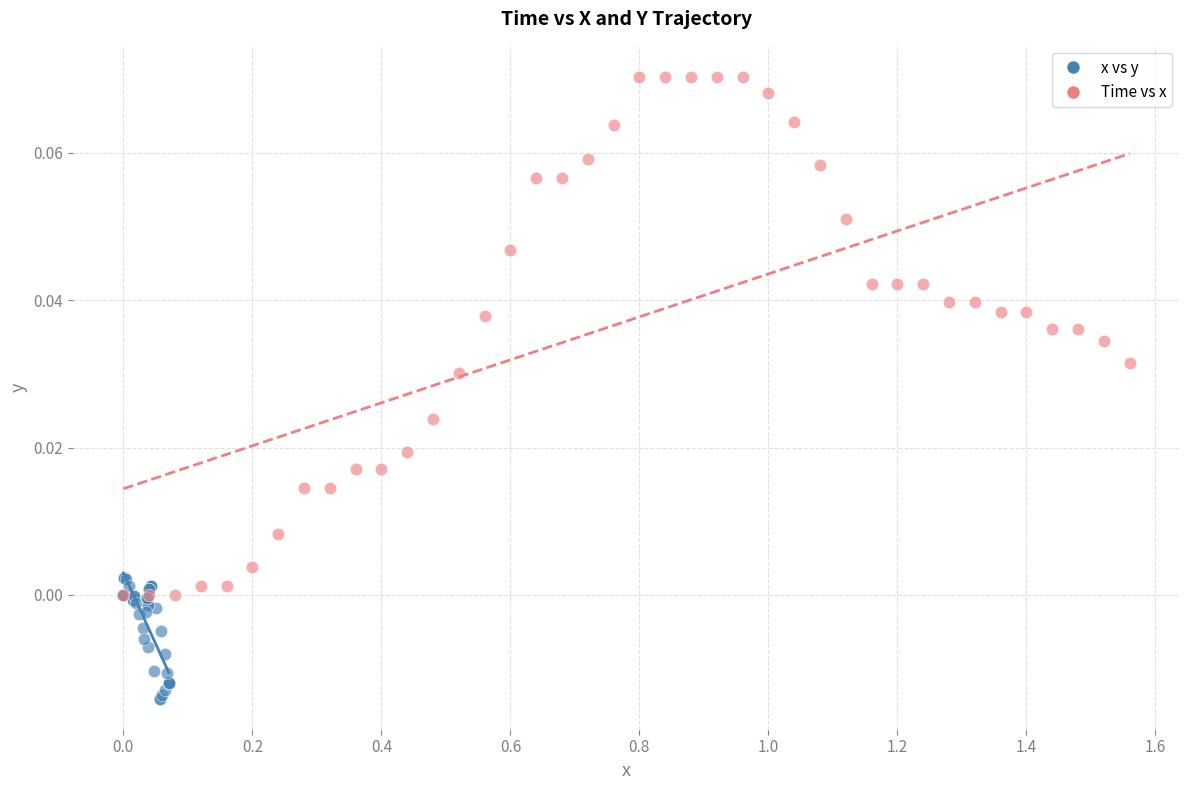

What are all the series names shown in the legend?

x vs y, Time vs x